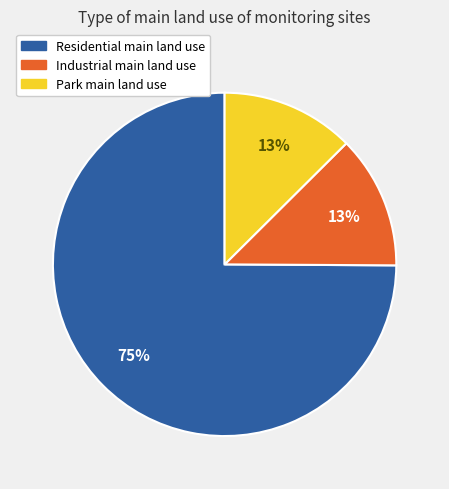

Is there a majority slice in this chart?

Yes